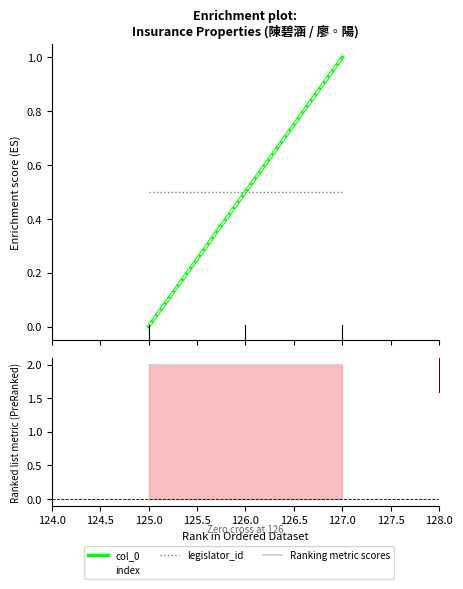

What is the lowest value of the legislator_id series?

0.5